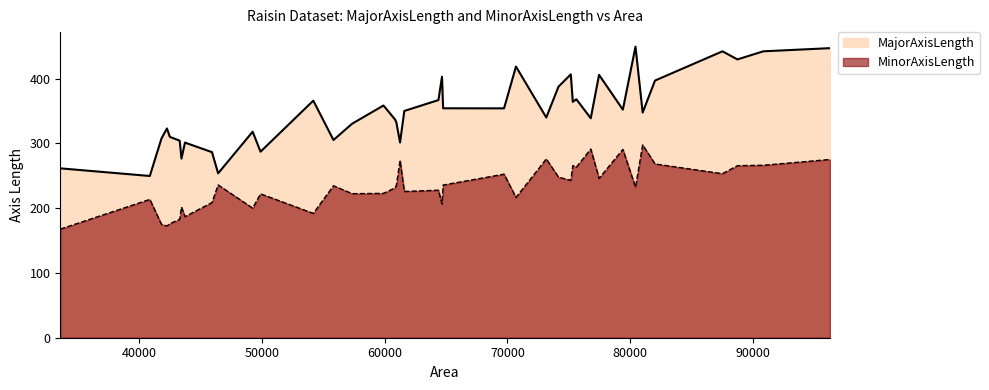

What is the minimum value shown in the chart?

167.7